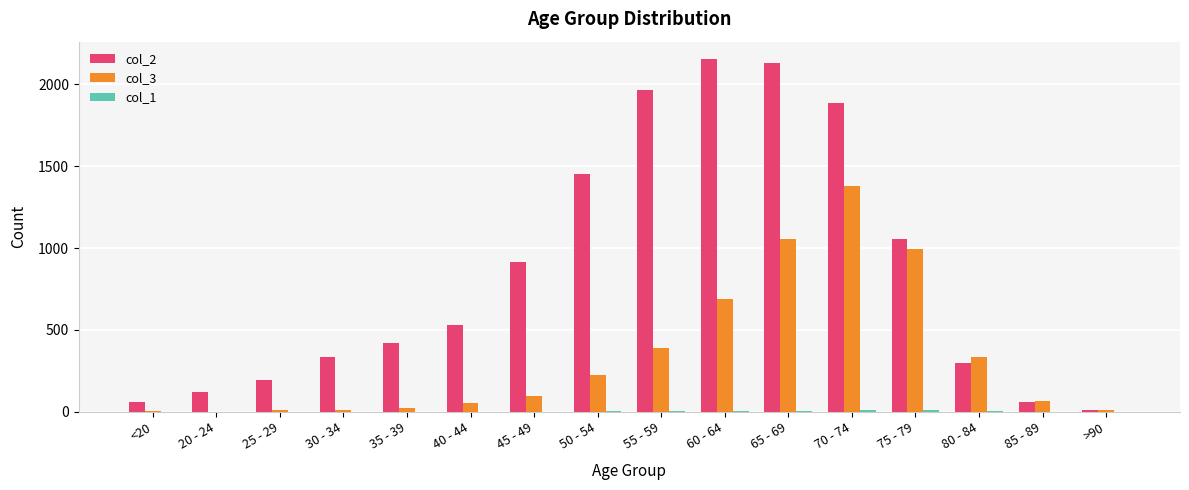

Which series has the largest total across all categories?

col_2